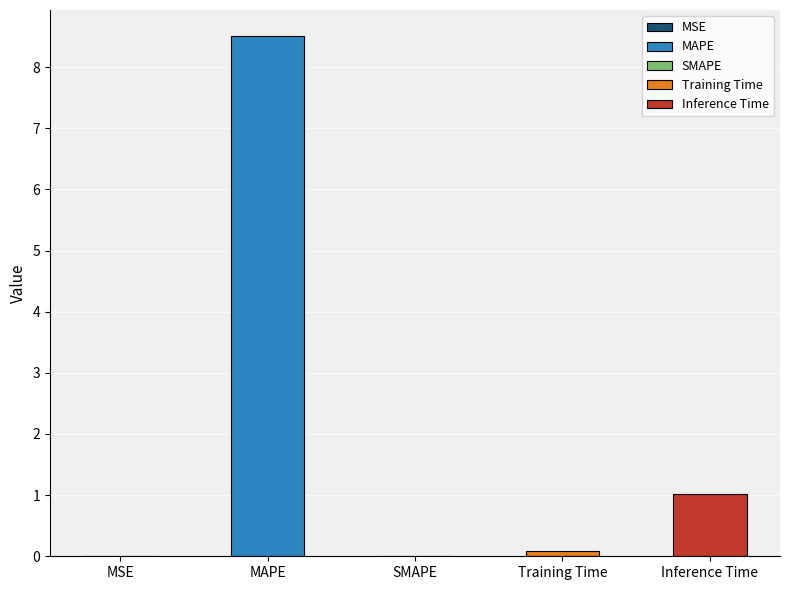

Rank the categories by value from lowest to highest.

SMAPE, MSE, Training Time, Inference Time, MAPE